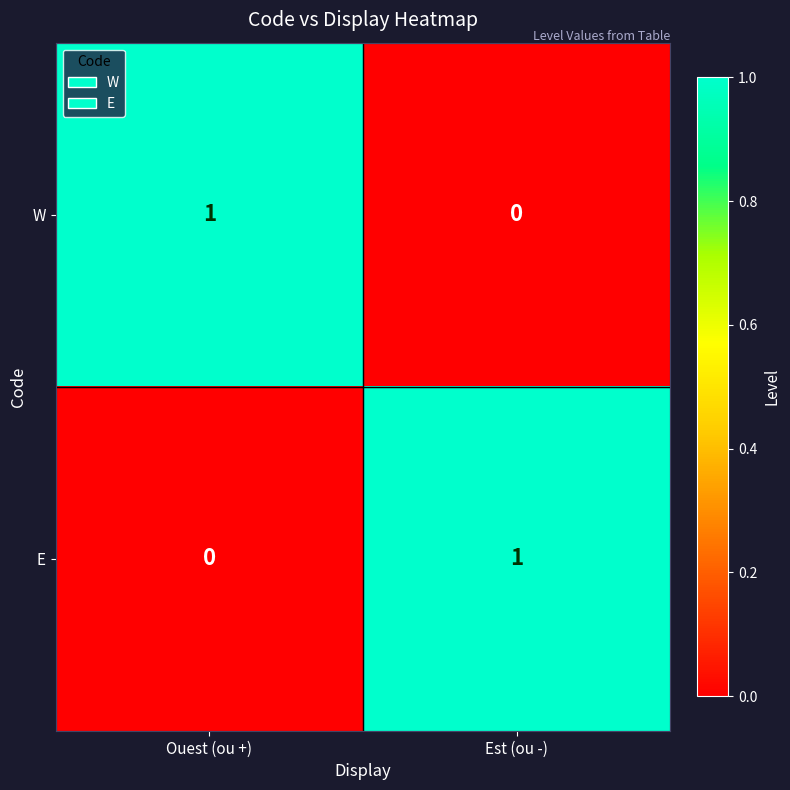

The value of E at Est (ou -) is 1. True or false?

True